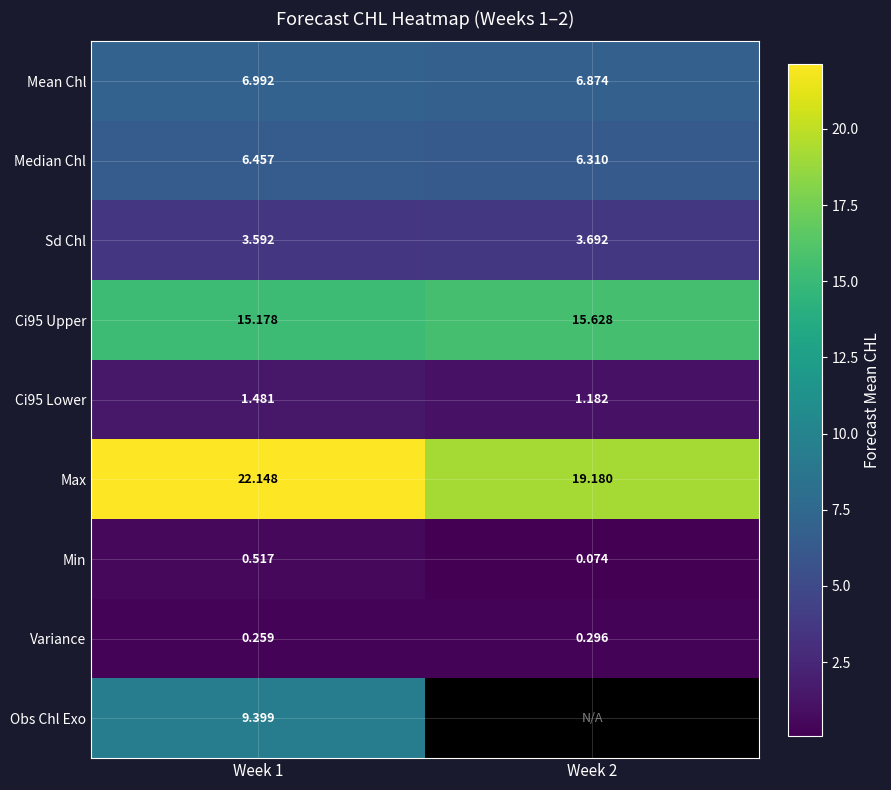

Where is Ci95 Upper nearest to the value 15?

Week 1